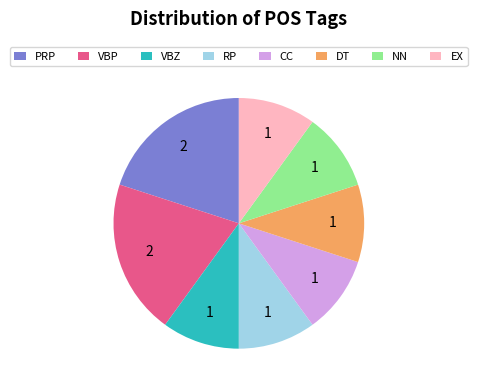

True or false: VBZ accounts for 23% of the total.

False